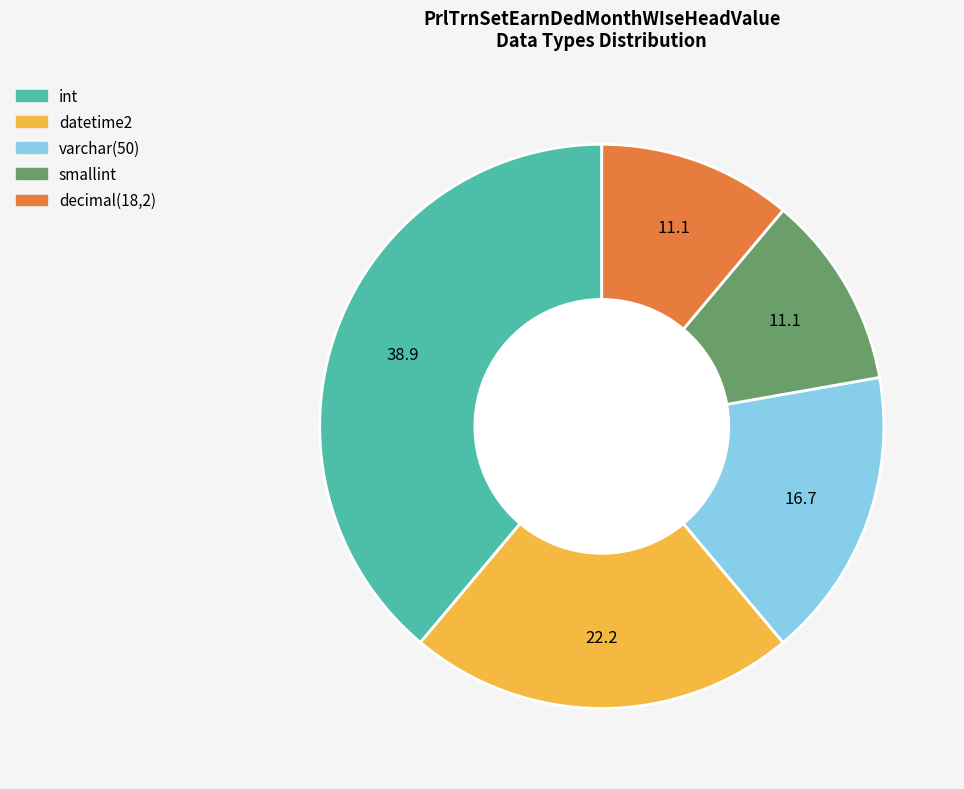

Count the number of slices in the pie.

5